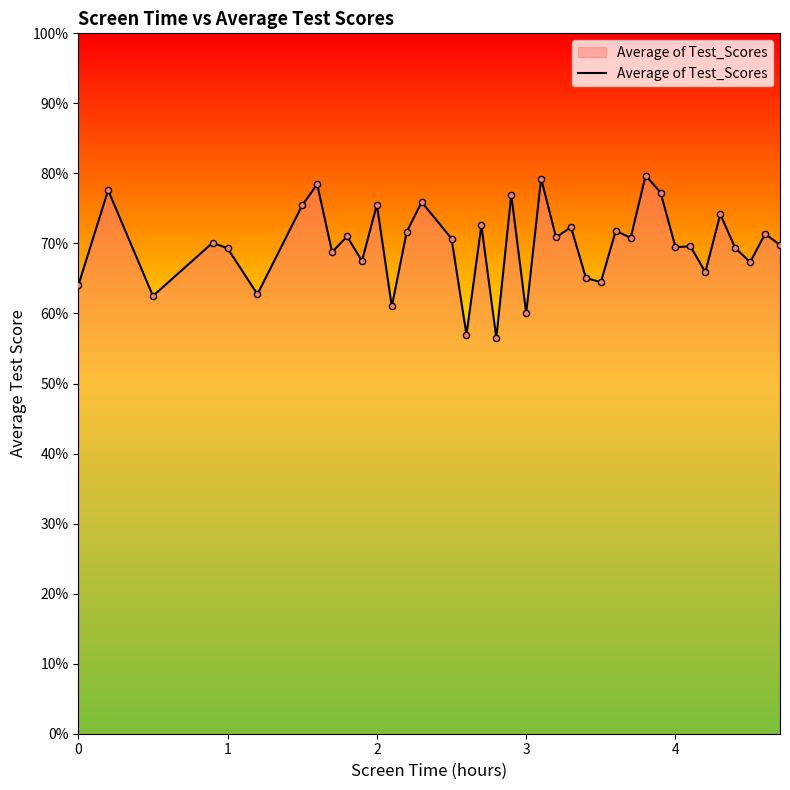

What is the smallest value displayed?

56.5